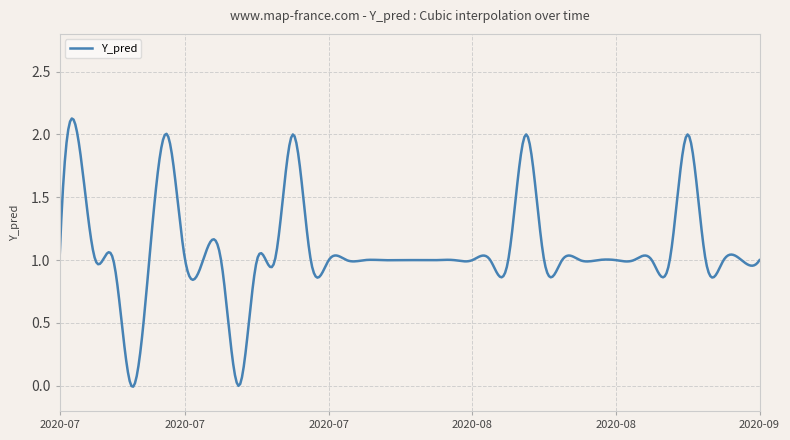

What is the difference between the maximum and minimum values?

2.1